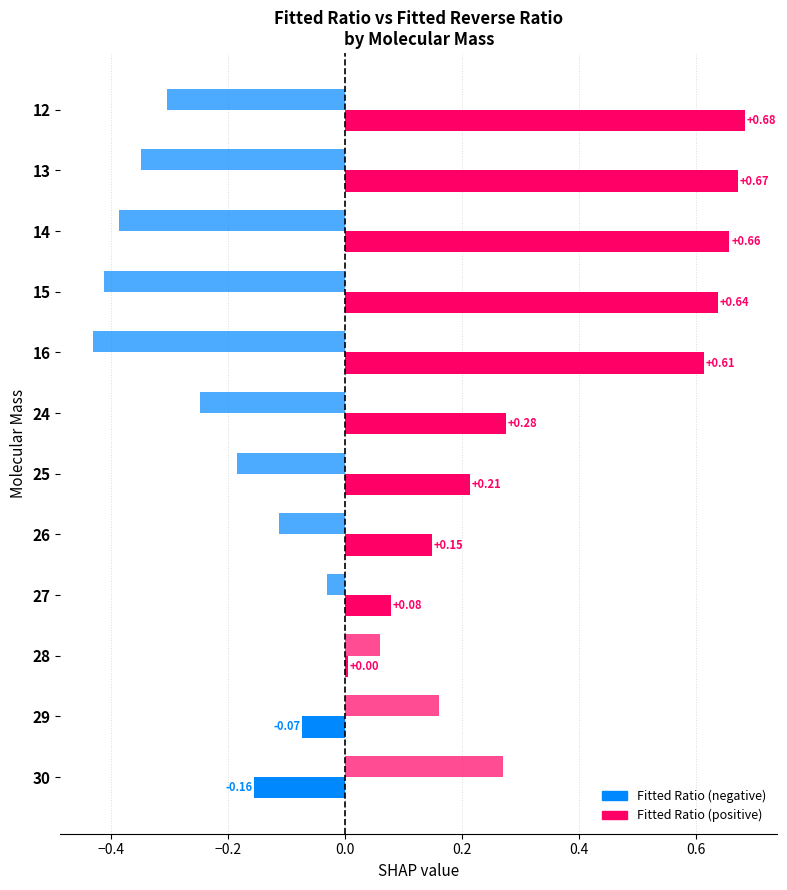

Is it true that Fitted Reverse Ratio equals 0.4 at 30?

False